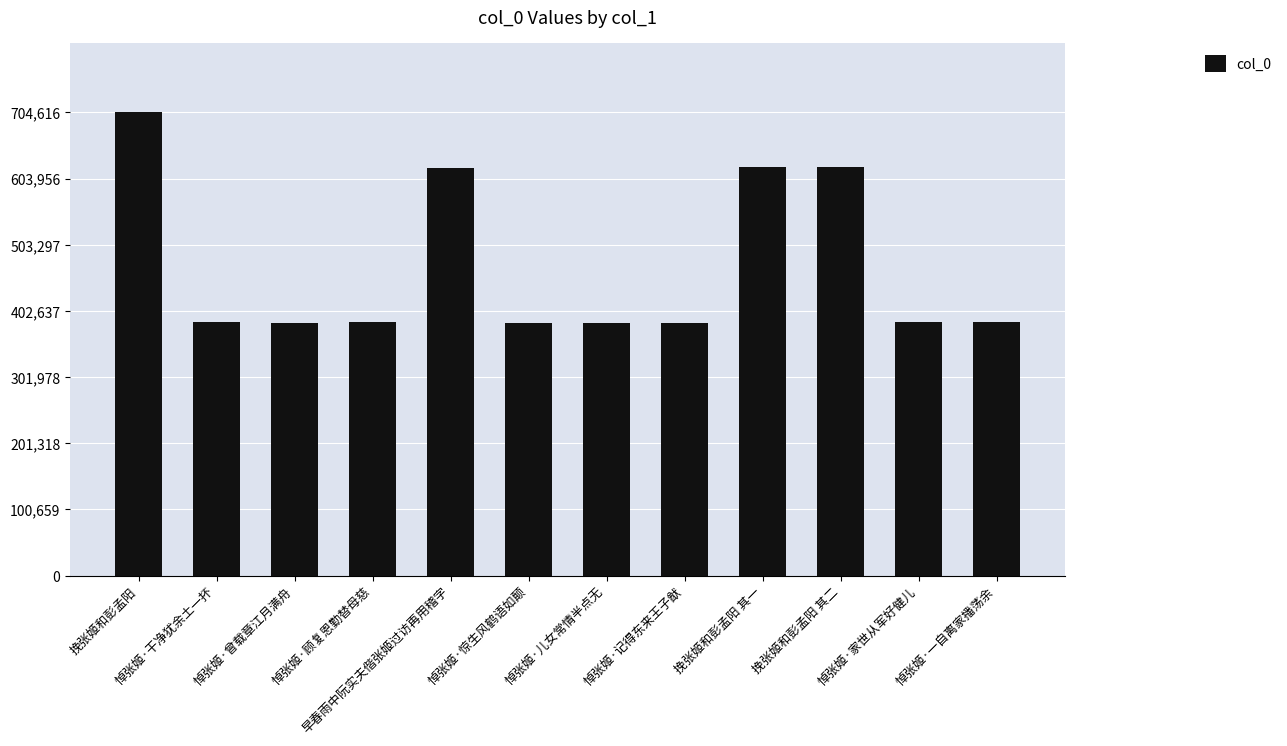

Is it true that the value at 悼张姬·一自离家播荡余 is 385806?

True